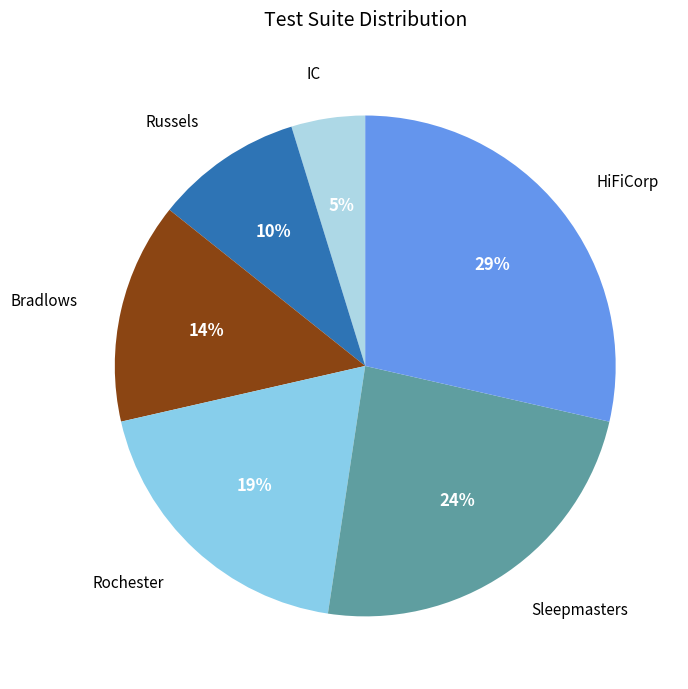

How many segments does this pie chart have?

6